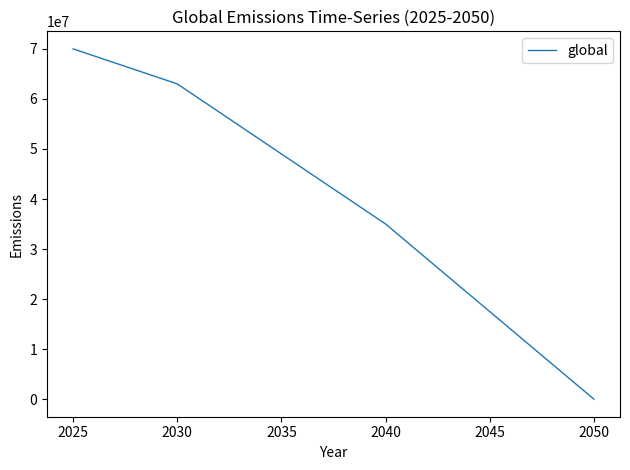

What is the difference between the maximum and minimum values?

70000000.0